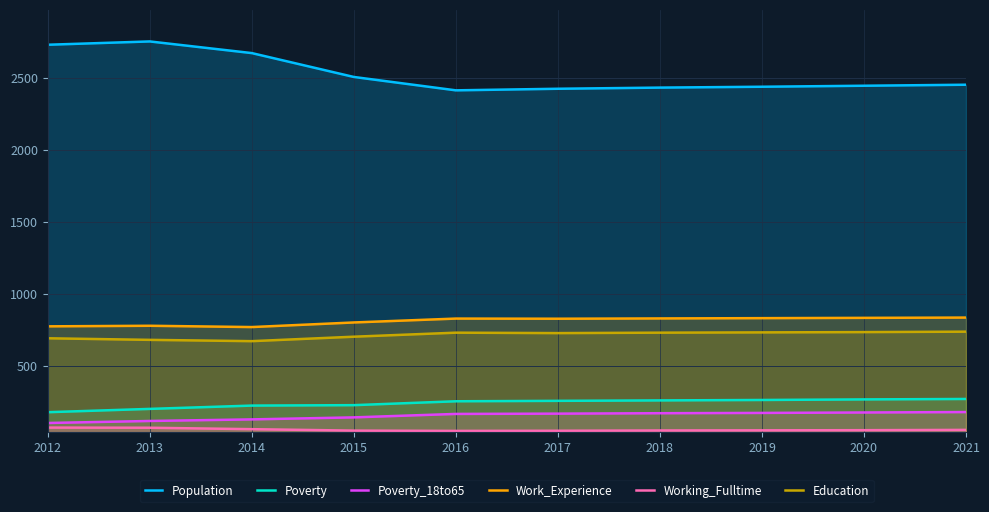

Which series changed the most between 2012 and 2014?

Population